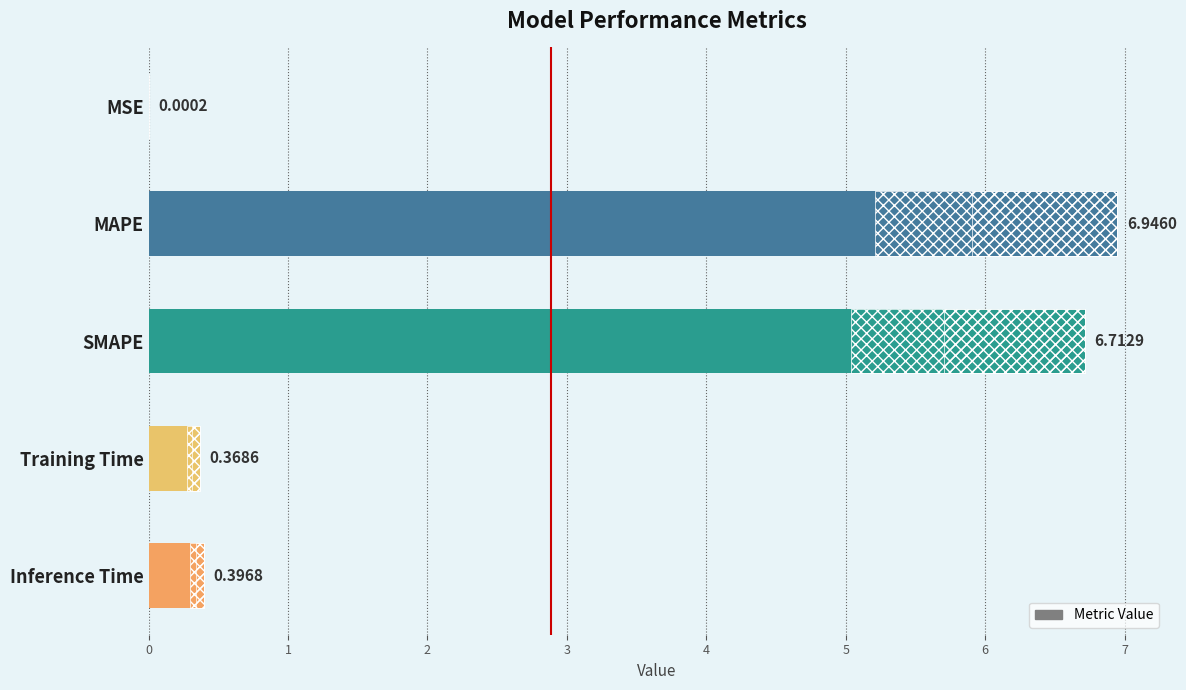

What is the value of the 4th bar from the left?

0.4